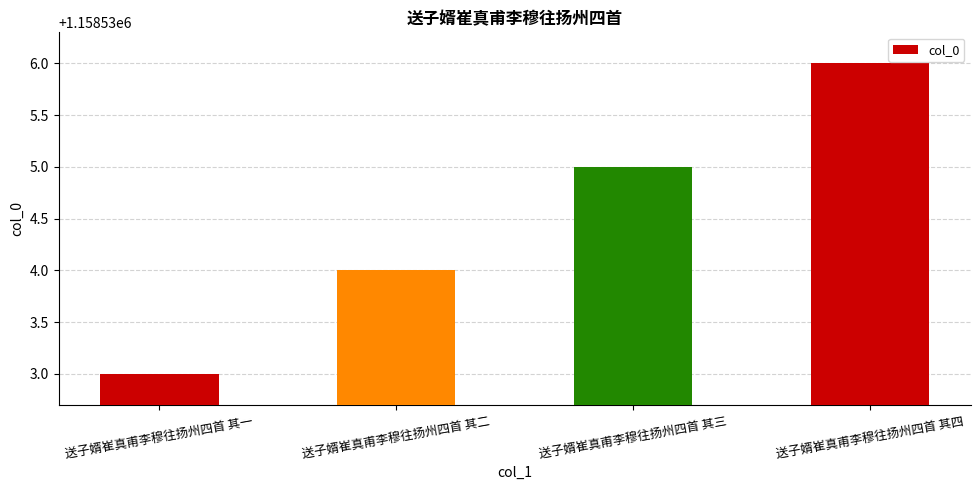

How many values are below 1158535?

2